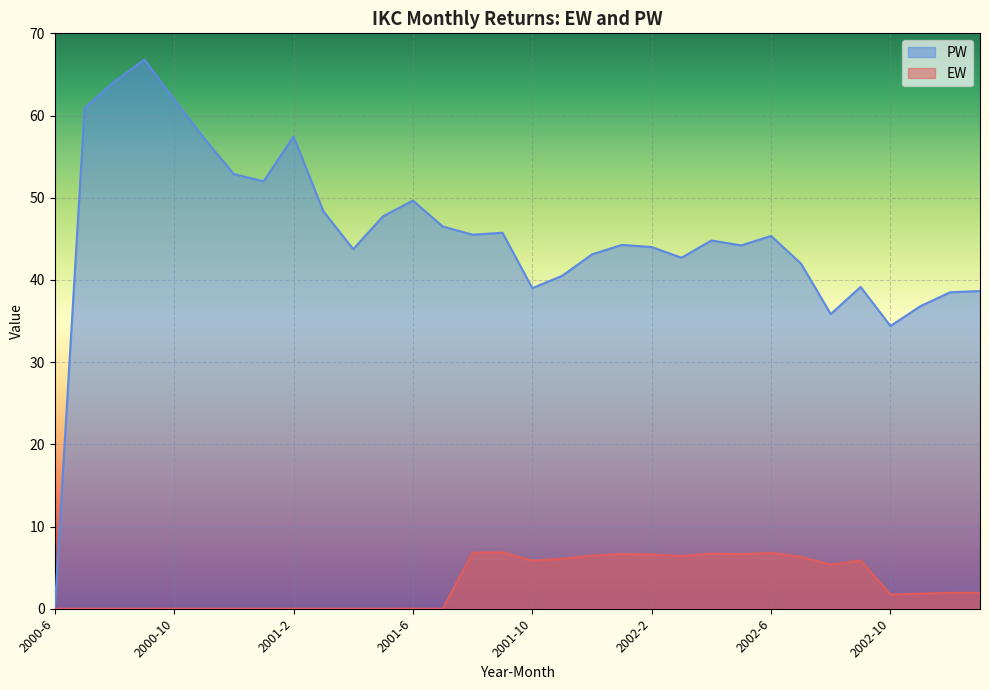

How many series are shown in this chart?

2